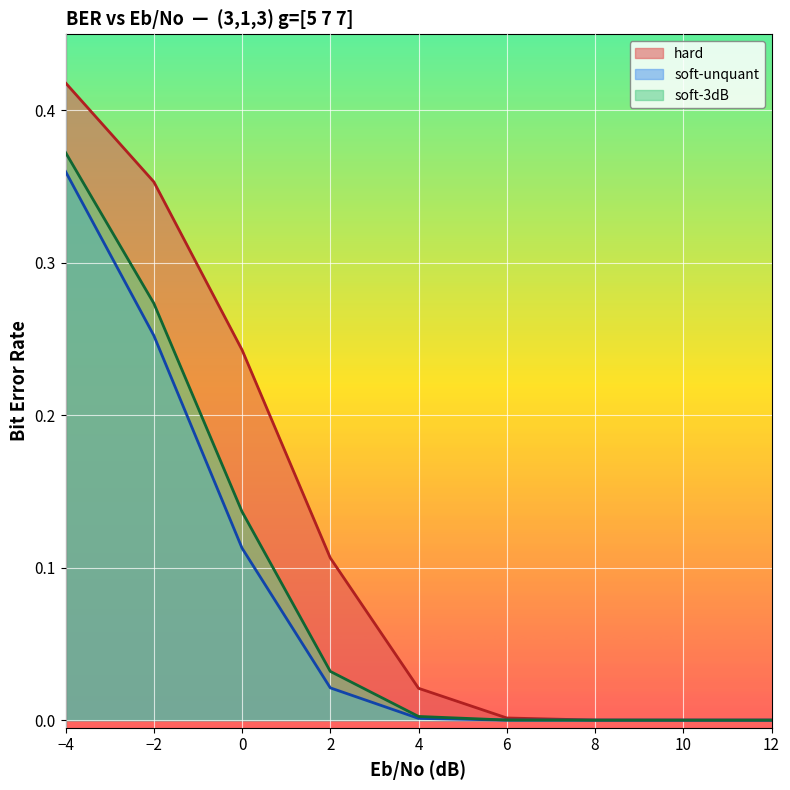

Rank the series by their average value, from lowest to highest.

soft-unquant, soft-3dB, hard